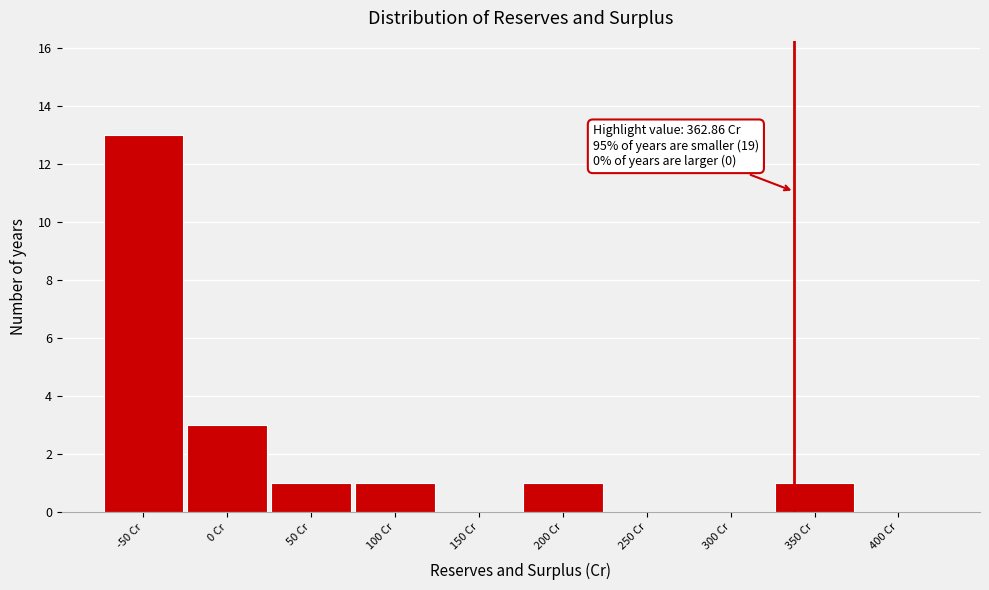

Reading left to right, what are all the values shown in this chart?

-50 Cr=13	0 Cr=3	50 Cr=1	100 Cr=1	150 Cr=0	200 Cr=1	250 Cr=0	300 Cr=0	350 Cr=1	400 Cr=0